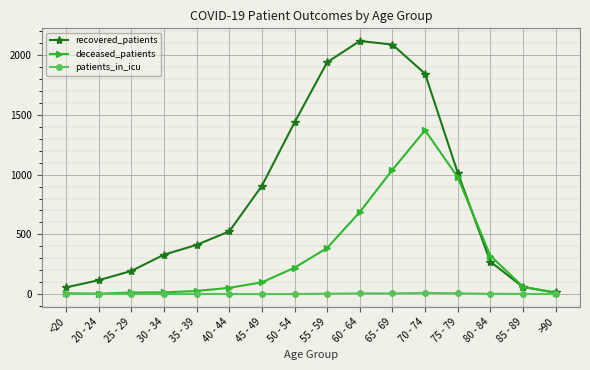

Which series has the largest total across all categories?

recovered_patients